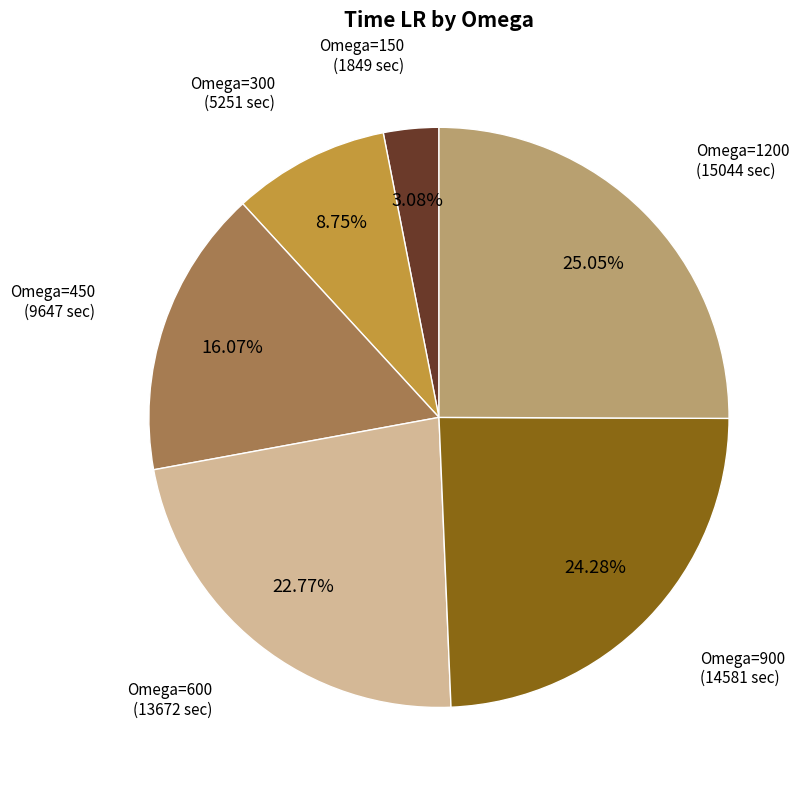

To the nearest percent, what is the average slice percentage?

17%